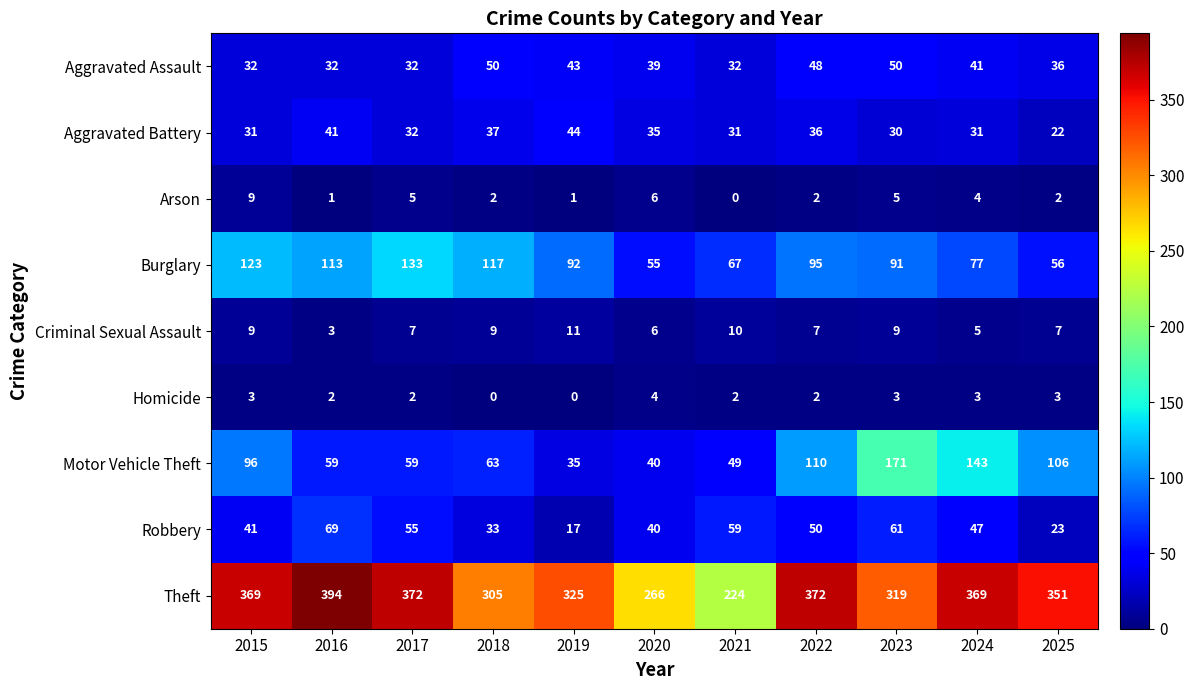

At how many categories does at least one series exceed 160?

11